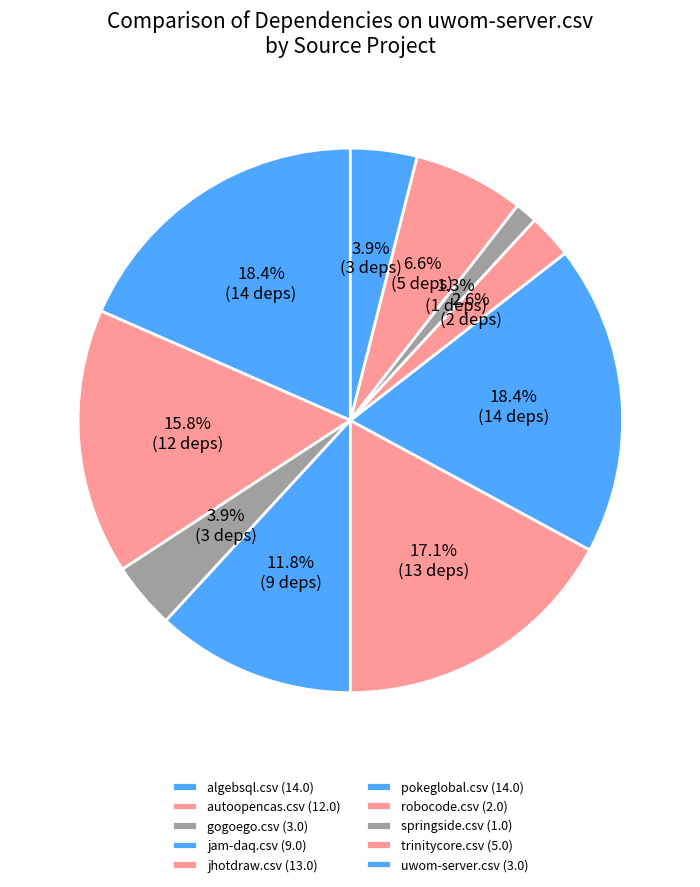

True or false: jam-daq.csv accounts for 12% of the total.

True